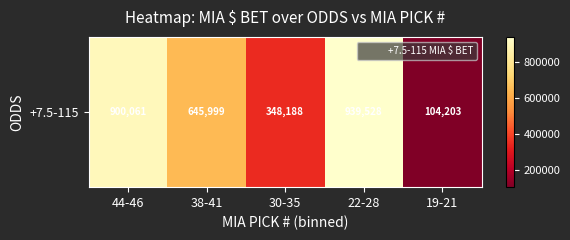

Reading right to left, extract all data points from this chart.

19-21=104203	22-28=939528	30-35=348188	38-41=645999	44-46=900061